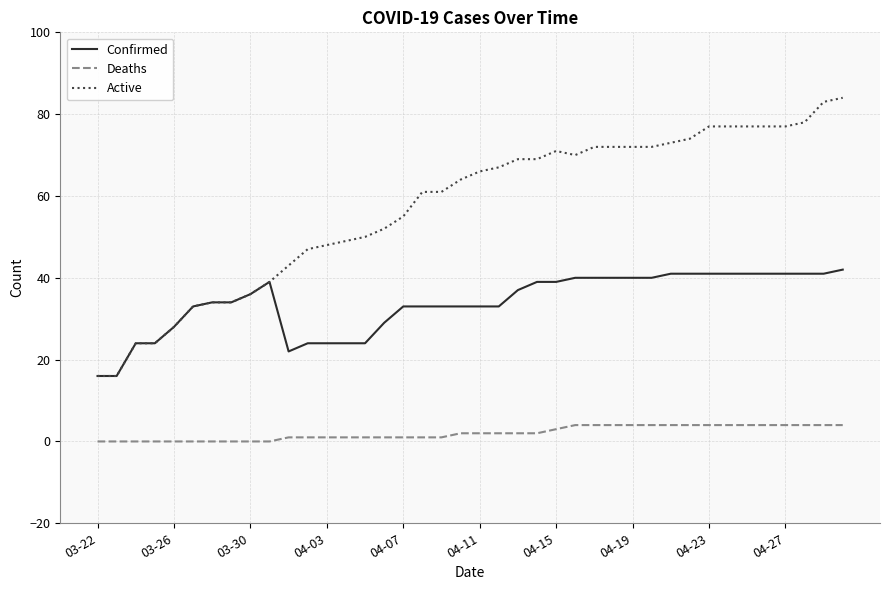

How many lines are shown in the chart?

3